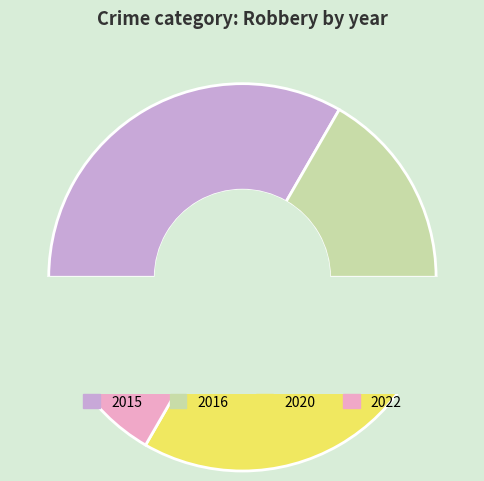

Count the number of slices in the pie.

4